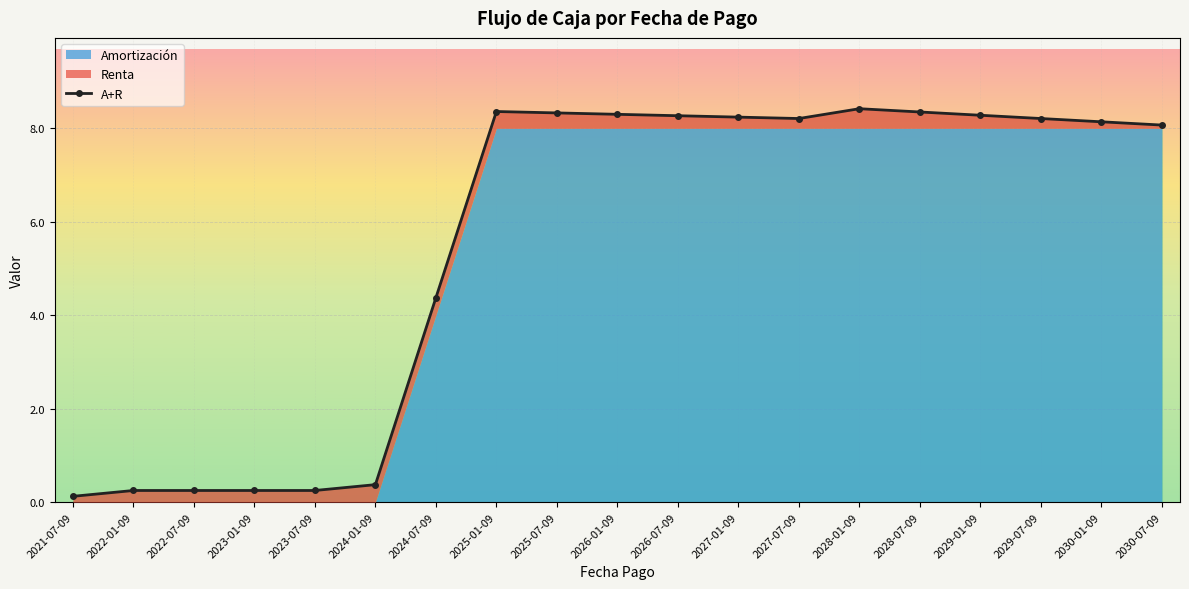

What position from the right is 2022-07-09?

17